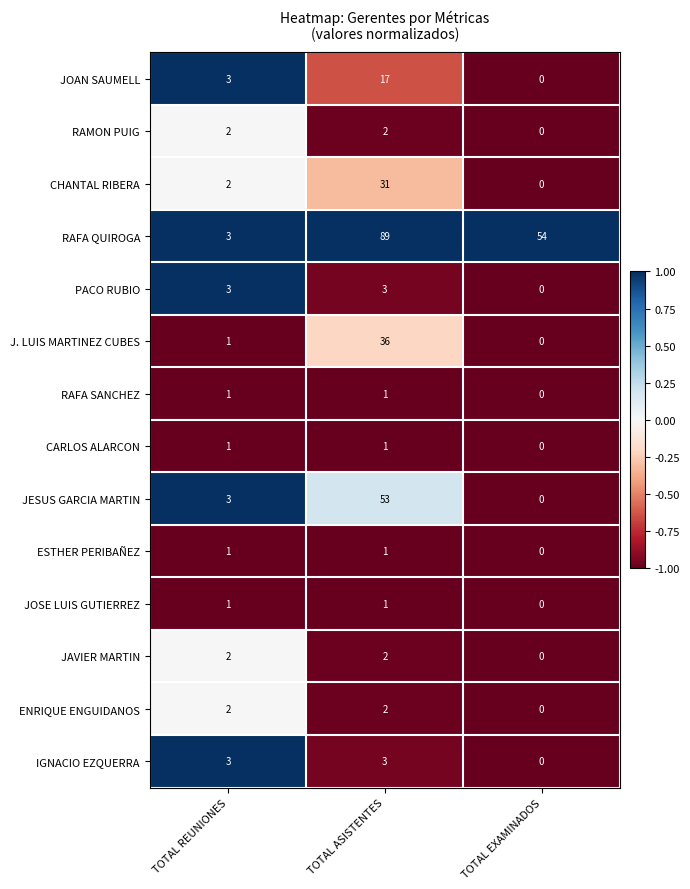

Which series has the largest total across all categories?

RAFA QUIROGA